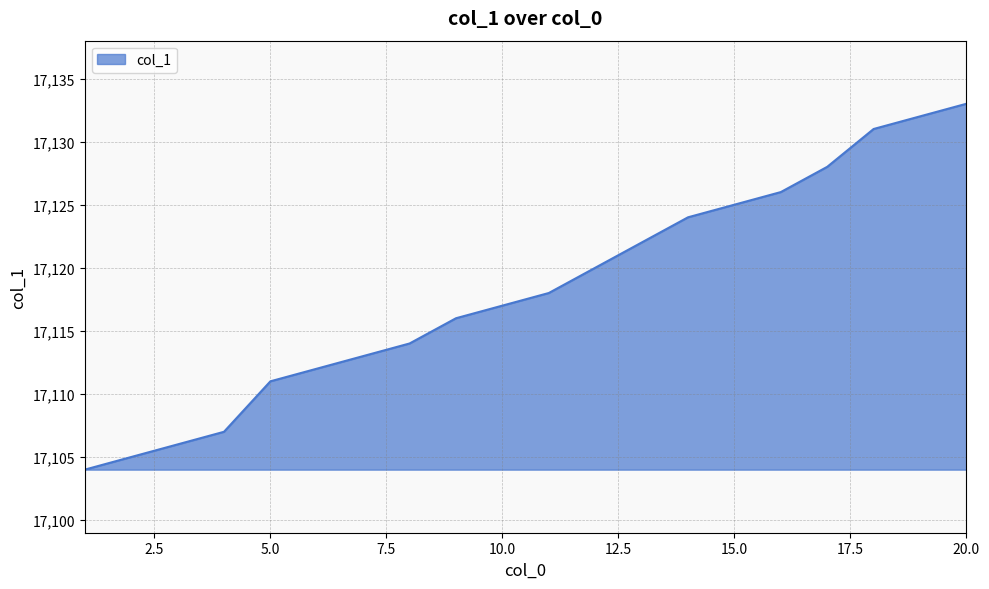

What is the minimum value shown in the chart?

17104